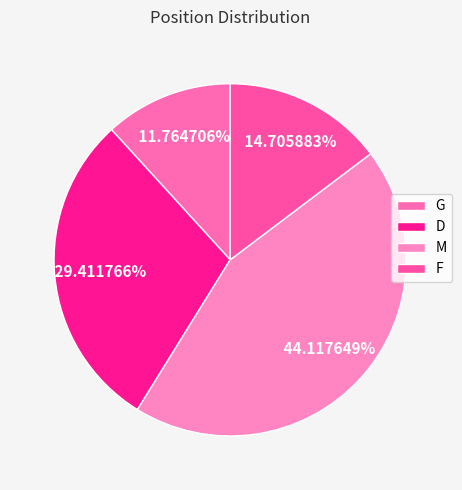

What portion of the pie excludes G?

88.2%